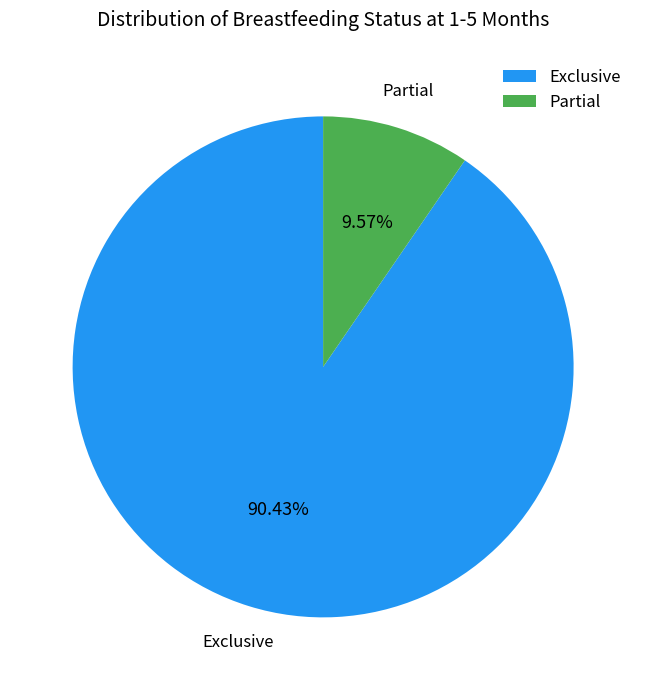

Between Exclusive and Partial, which is larger?

Exclusive